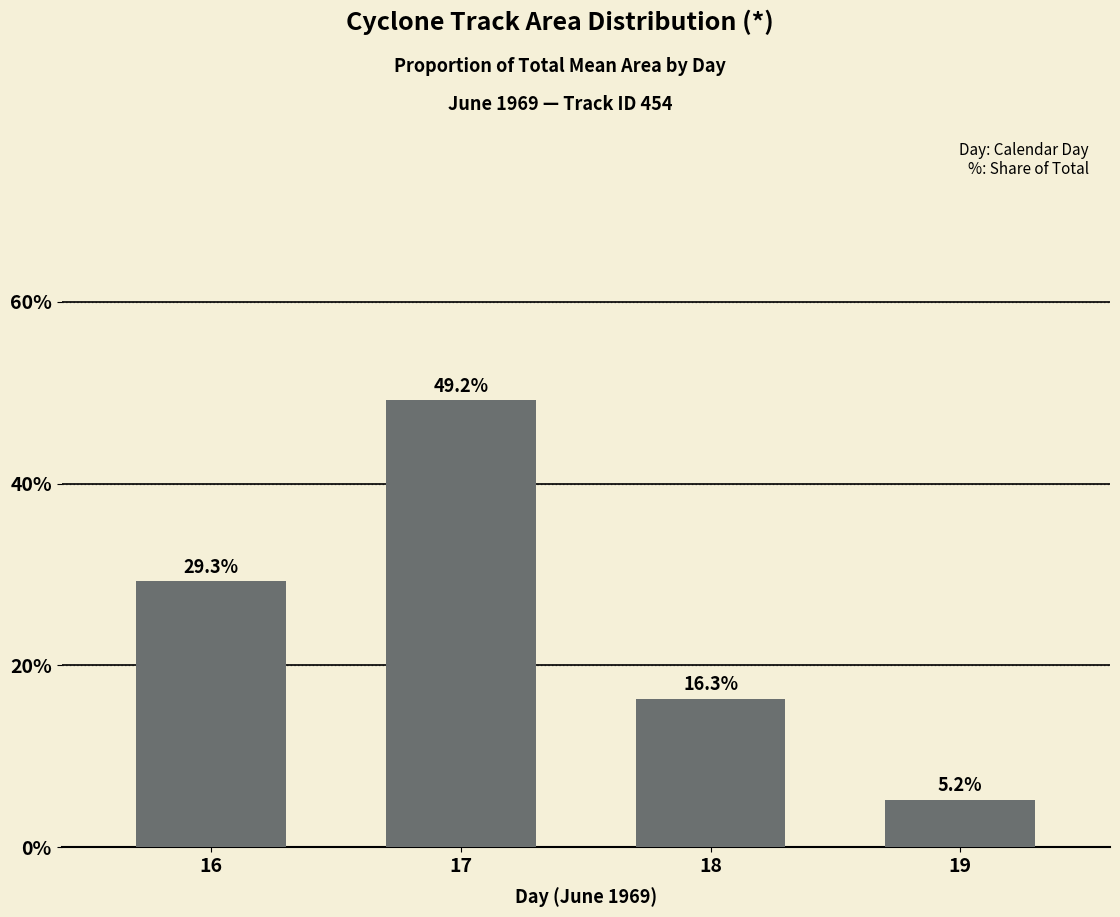

List the labels in order of value, largest first.

17, 16, 18, 19